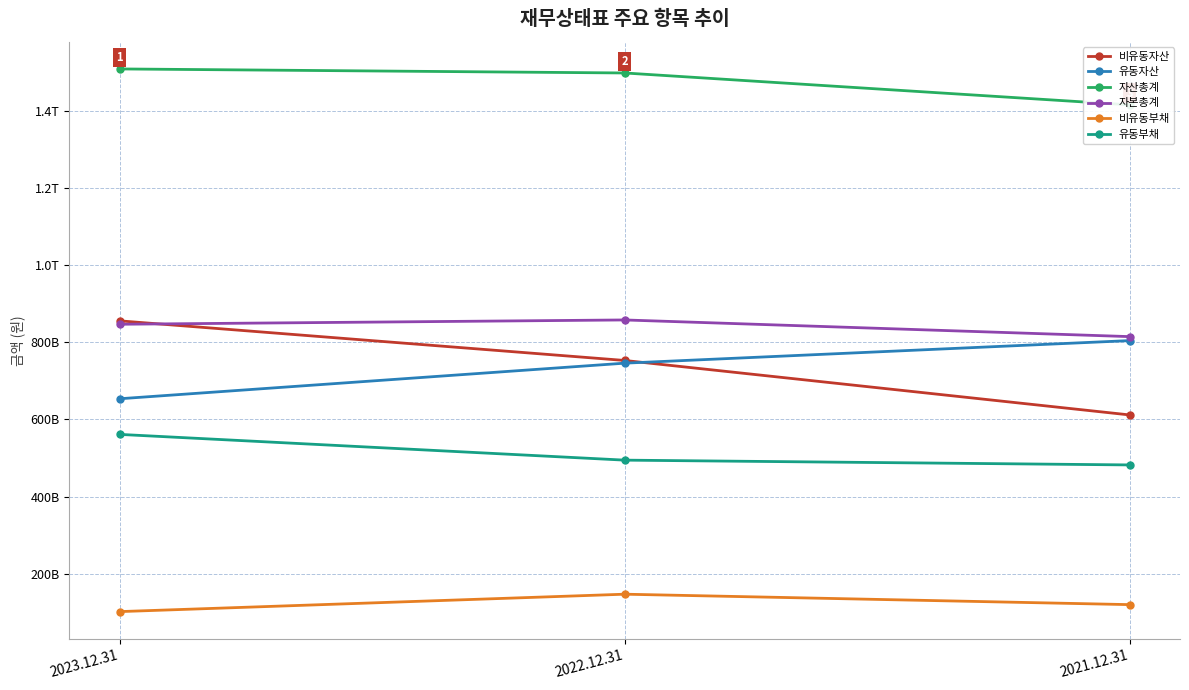

Does the chart have visible grid lines?

Yes